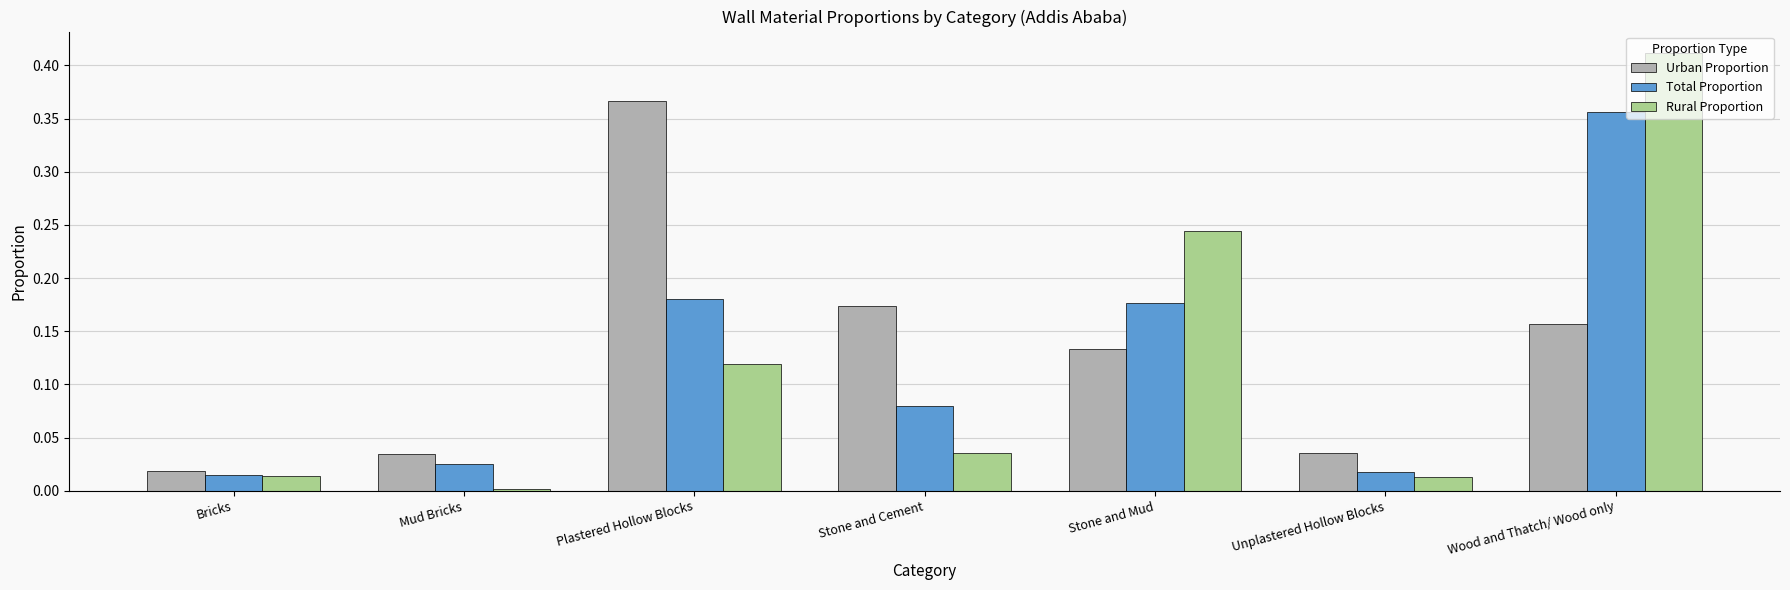

What is the sum of all Urban Proportion values?

0.9